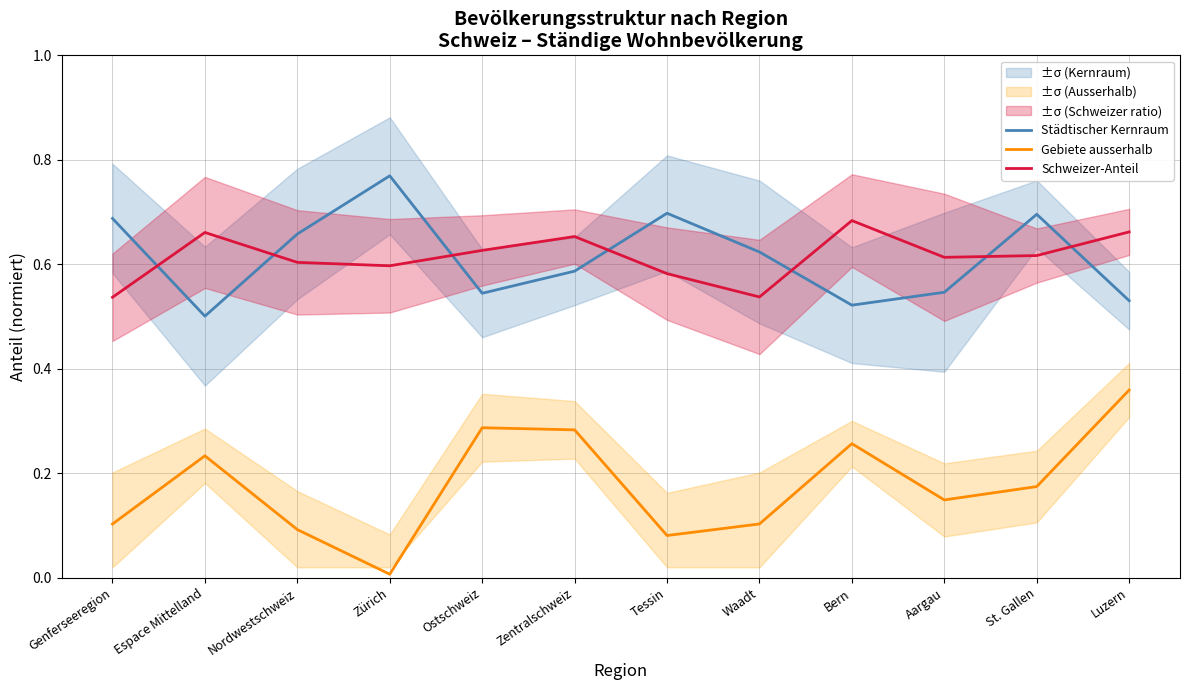

What is the greatest value displayed?

0.8